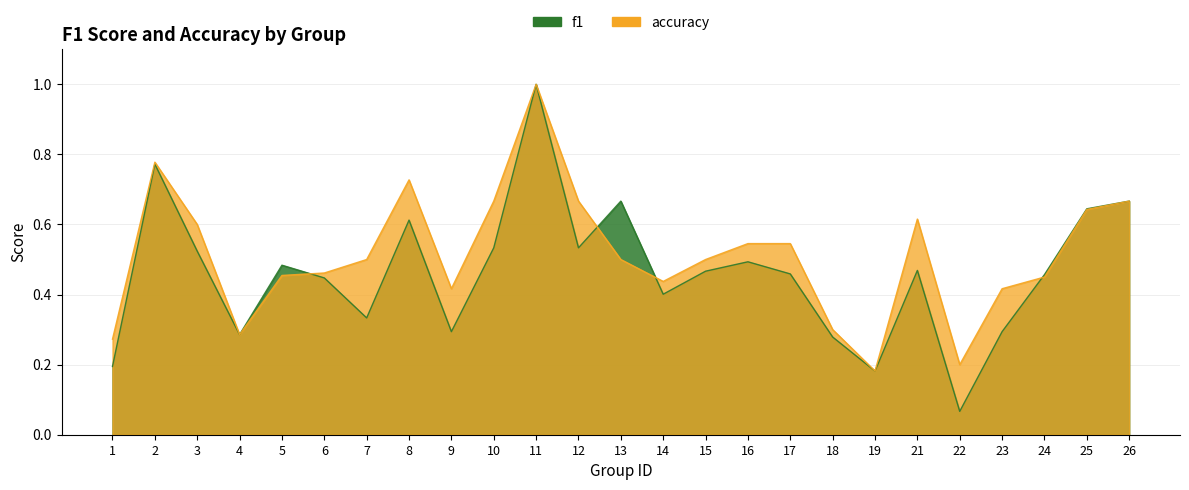

Reading left to right, transcribe all the data shown in this chart.

f1: 0.2	0.8	0.5	0.3	0.5	0.4	0.3	0.6	0.3	0.5	1.0	0.5	0.7	0.4	0.5	0.5	0.5	0.3	0.2	0.5	0.1	0.3	0.5	0.6	0.7
accuracy: 0.3	0.8	0.6	0.3	0.5	0.5	0.5	0.7	0.4	0.7	1.0	0.7	0.5	0.4	0.5	0.5	0.5	0.3	0.2	0.6	0.2	0.4	0.5	0.6	0.7